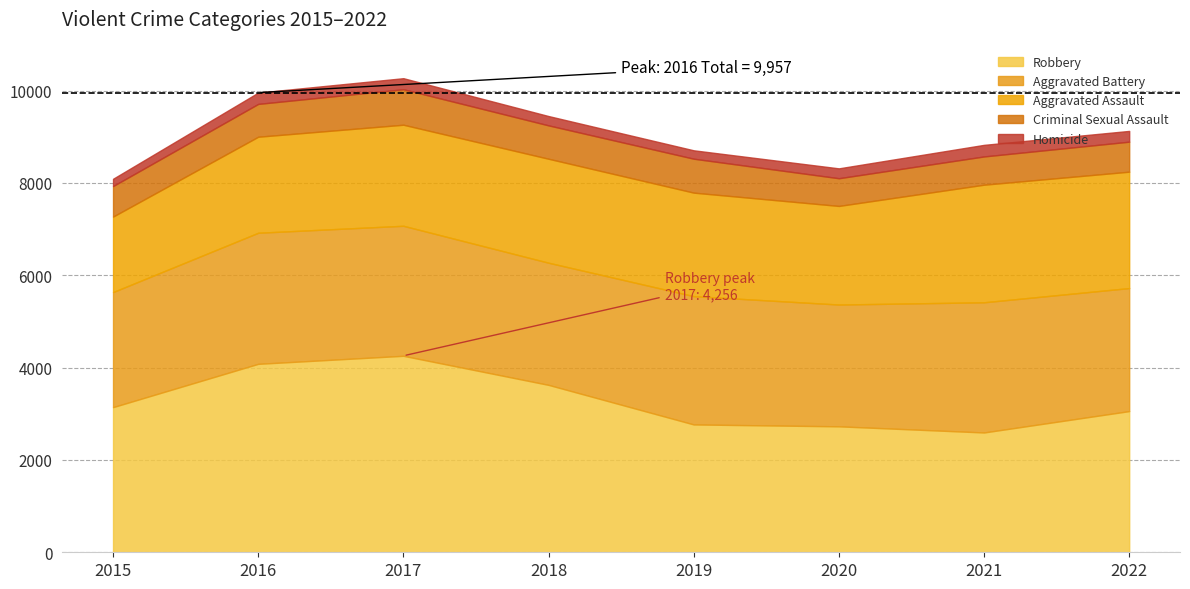

Rank the series at 2022 from lowest to highest value.

Homicide, Criminal Sexual Assault, Aggravated Assault, Aggravated Battery, Robbery